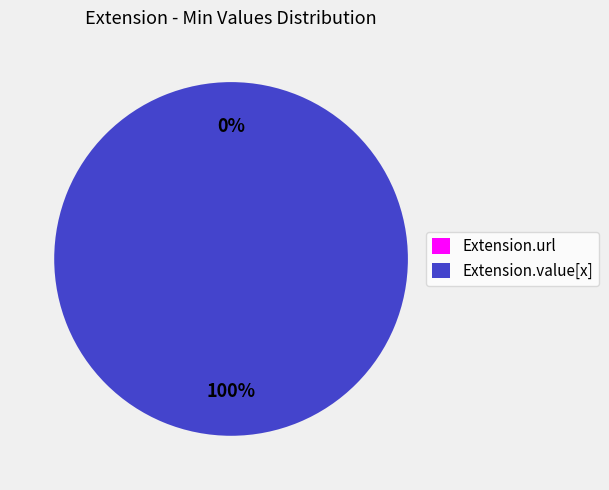

Rank the categories by value from highest to lowest.

Extension.value[x], Extension.url